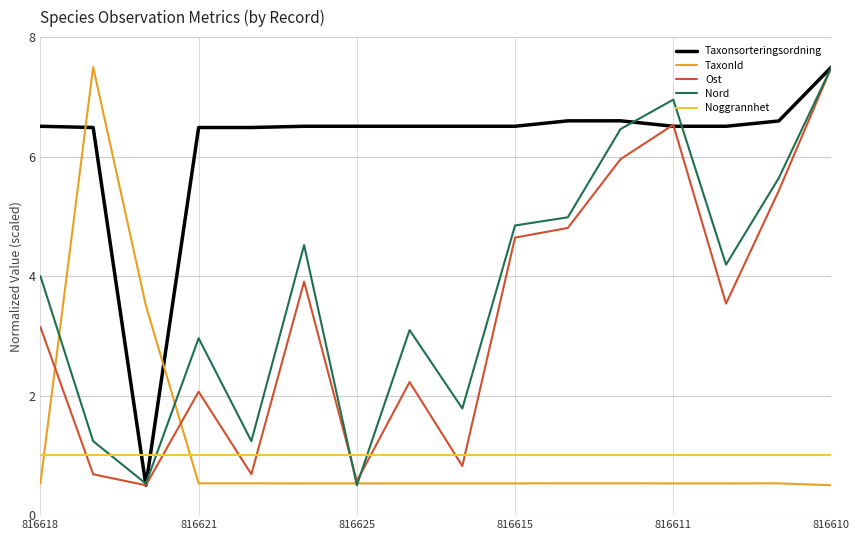

Which series has the largest total across all categories?

Taxonsorteringsordning